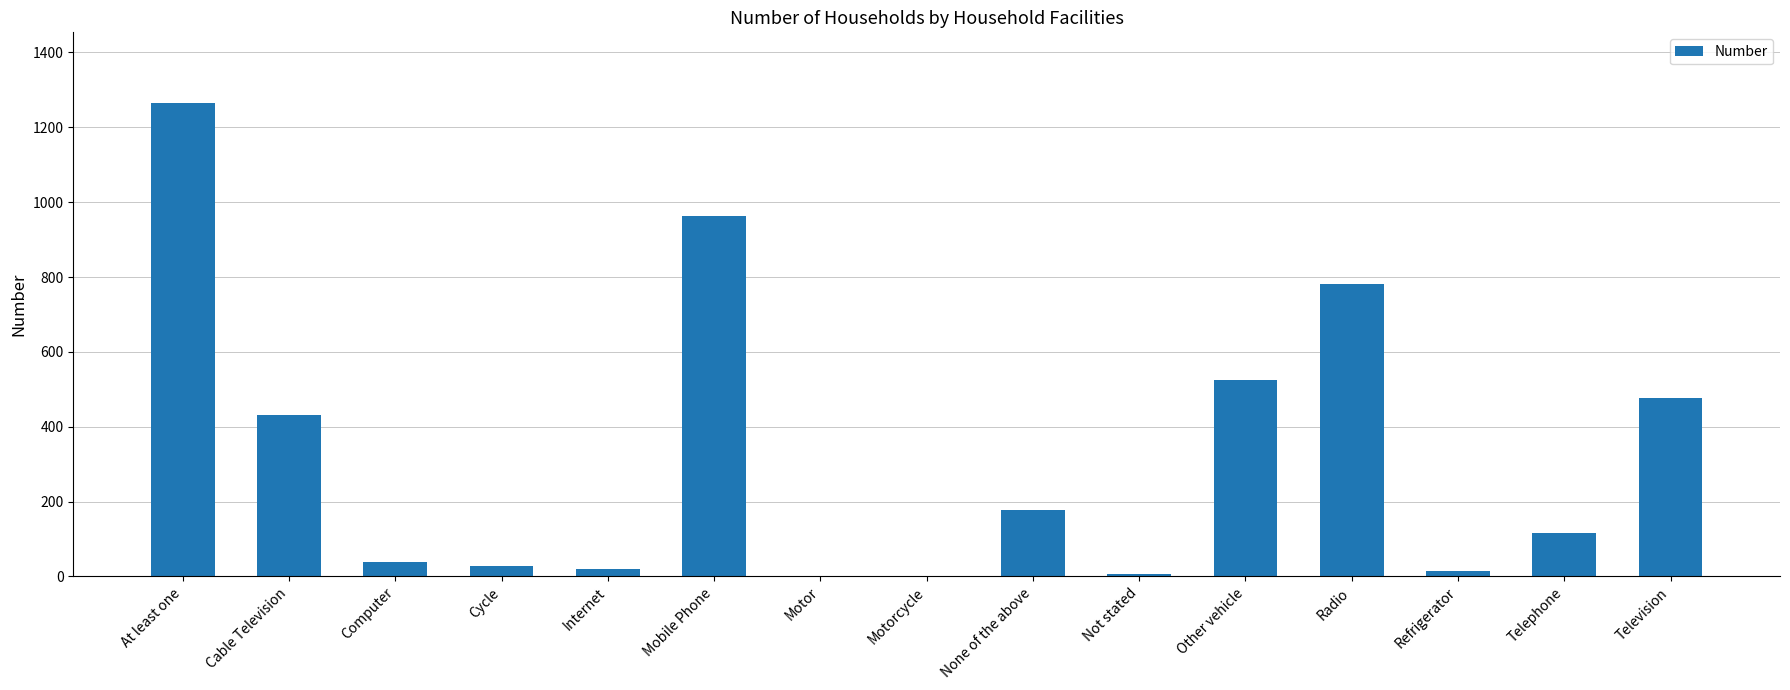

What is the sum of all values?

4846